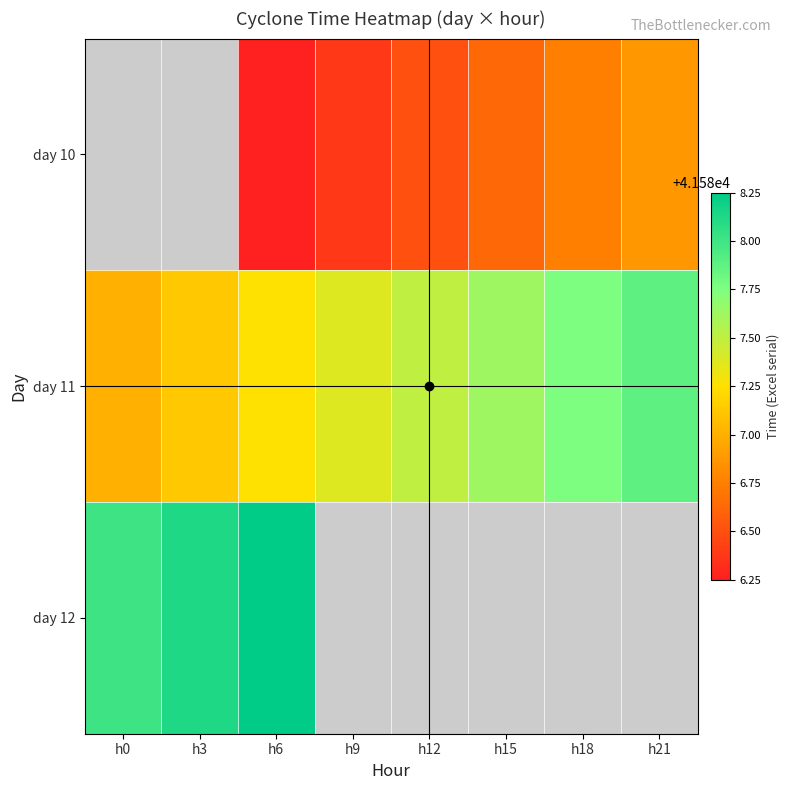

Rank the categories by day 10 value from highest to lowest.

h21, h18, h15, h12, h9, h0, h3, h6